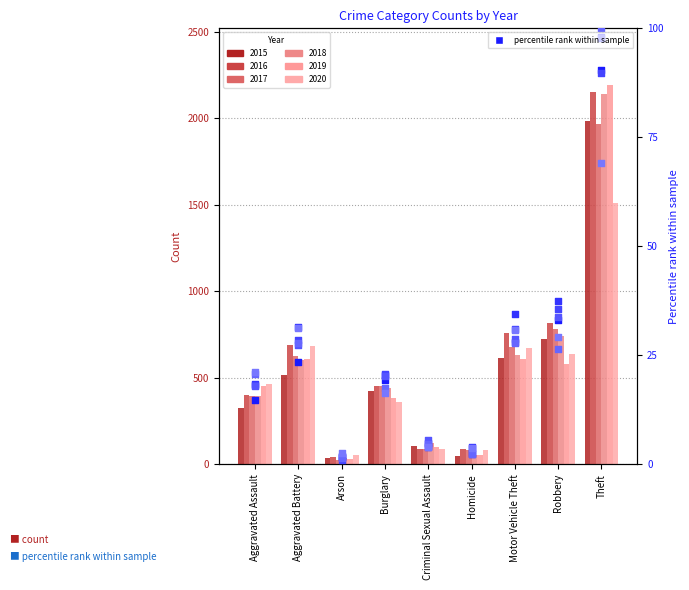

At which category is the sum across all series the highest?

Theft